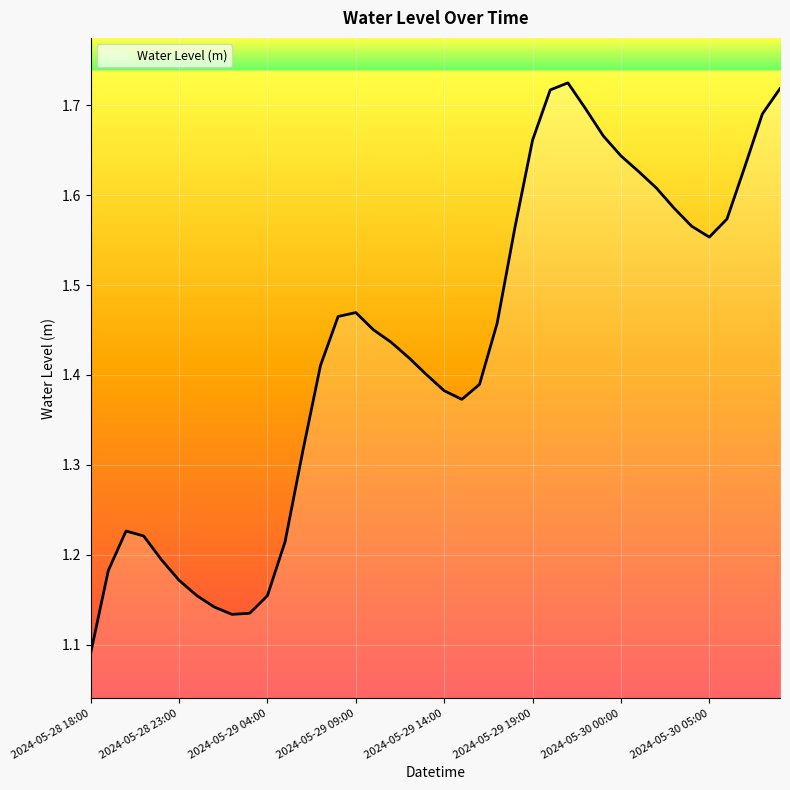

What is the difference between the maximum and minimum values?

0.6